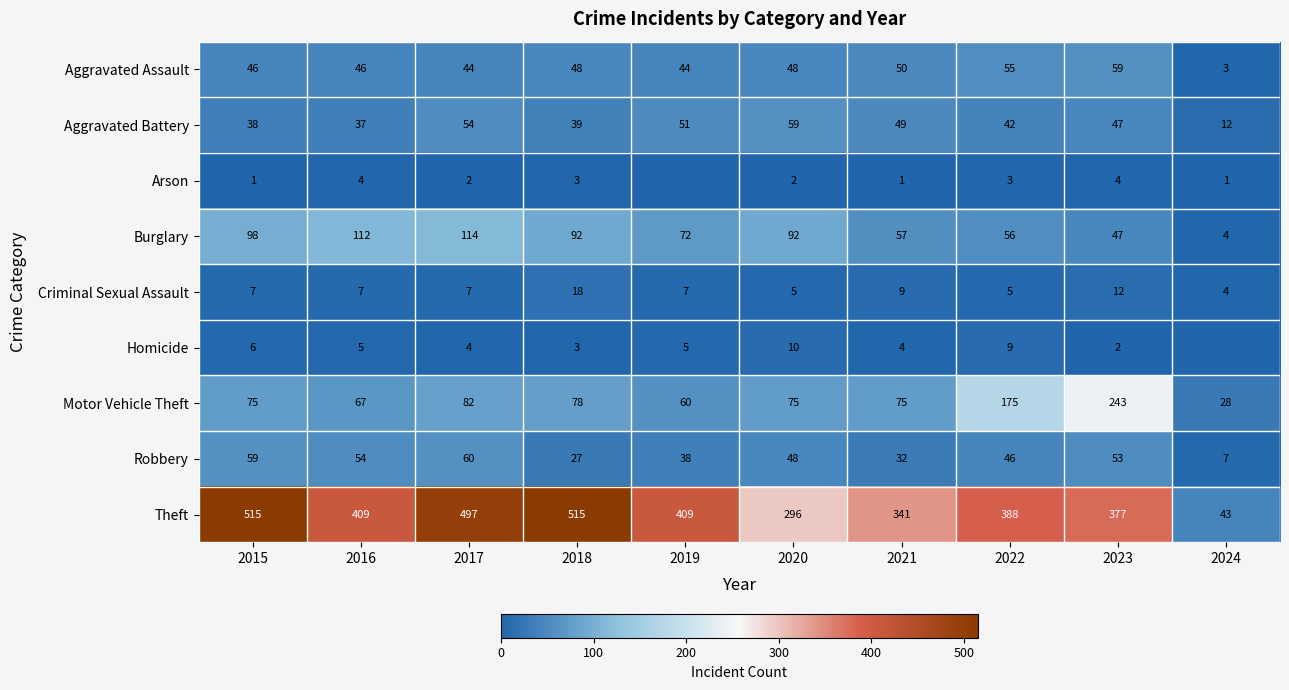

What is the difference between the Motor Vehicle Theft values at 2017 and 2020?

7